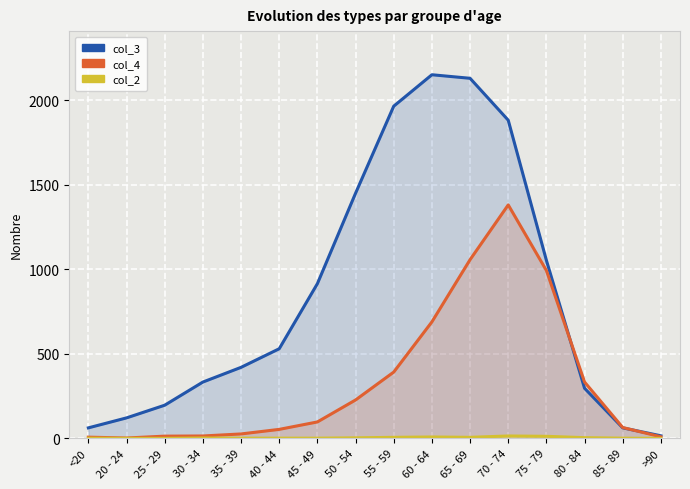

Where do col_3 and col_4 first cross each other?

75 - 79 and 80 - 84